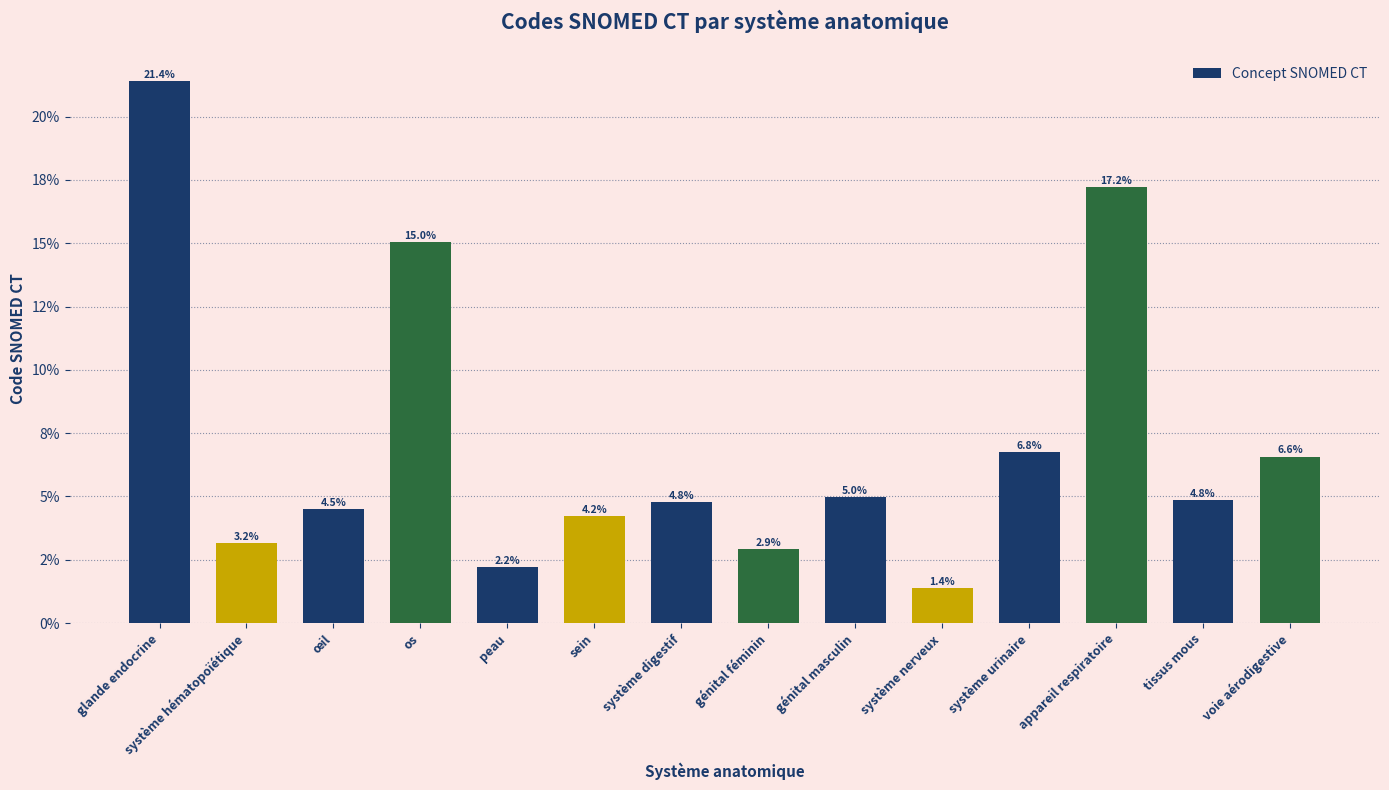

Between système urinaire and sein, which is larger?

système urinaire